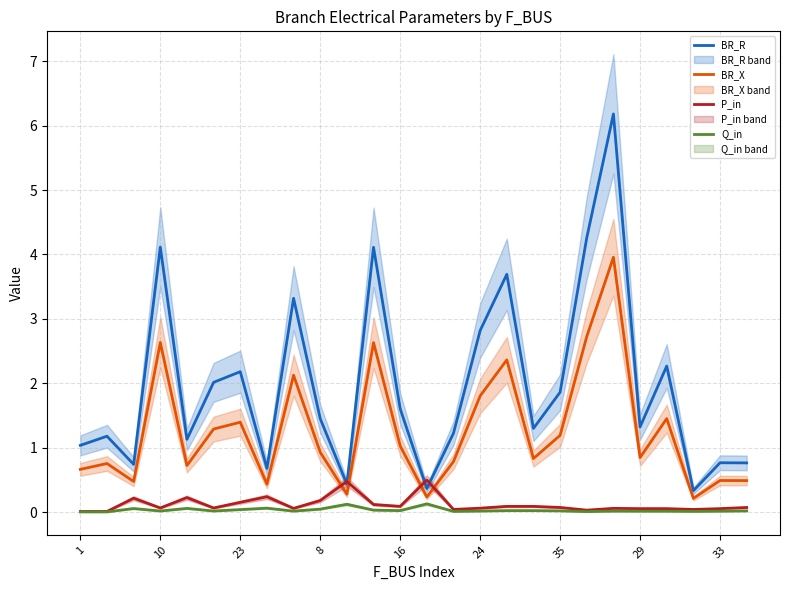

True or false: BR_R and Q_in cross at least once.

False